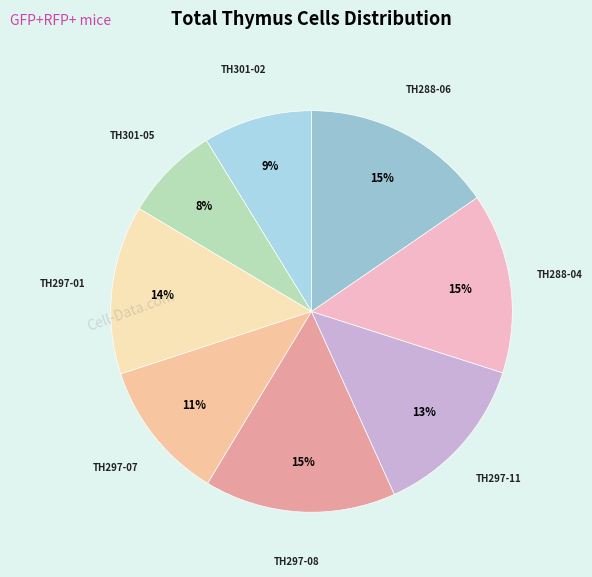

Approximately how many times larger is the value at TH288-06 compared to TH297-01?

1.1